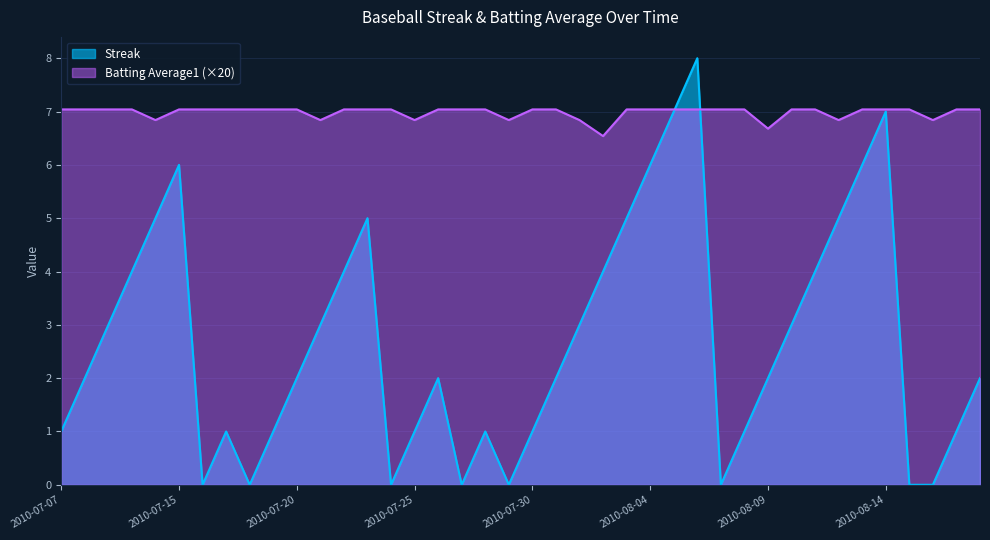

How many categories are shown in the chart?

40